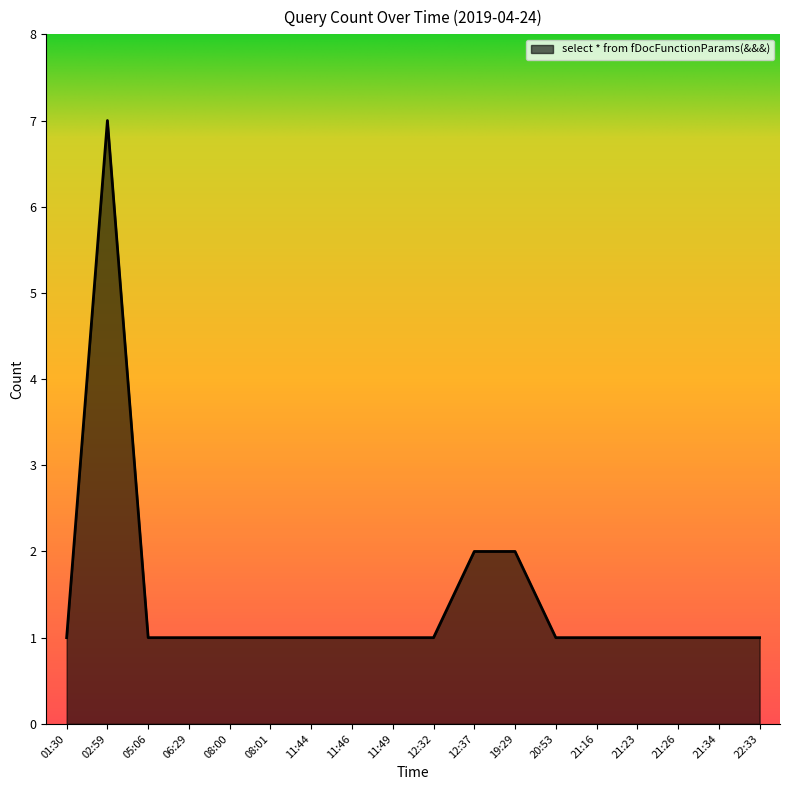

What is the sum of the values at 22:33 and 12:37?

3